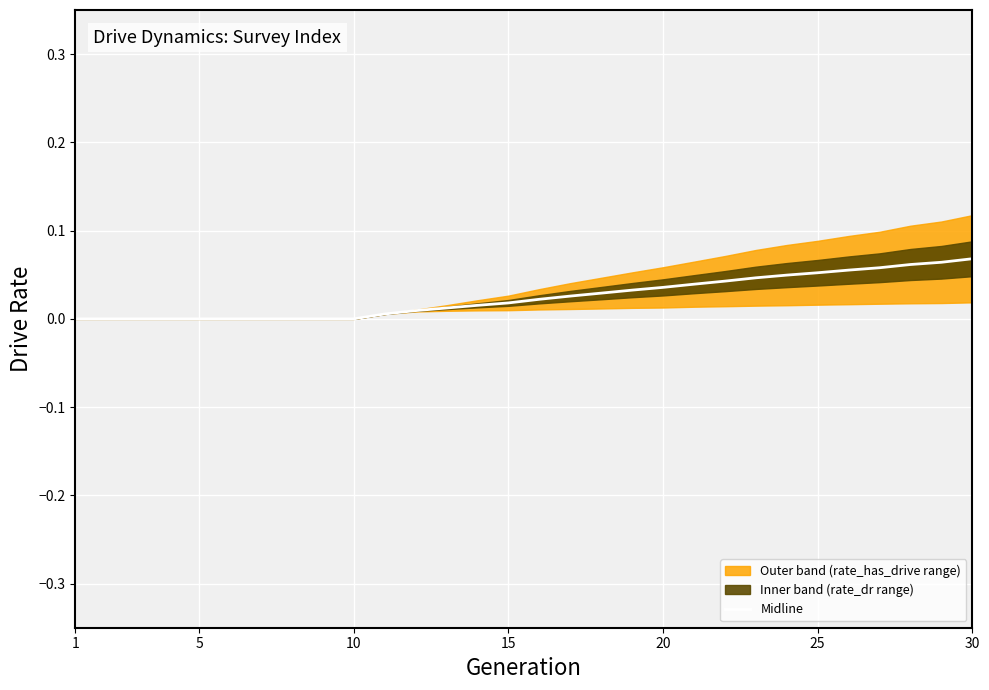

True or false: the data has more than 0 interior local peaks.

False